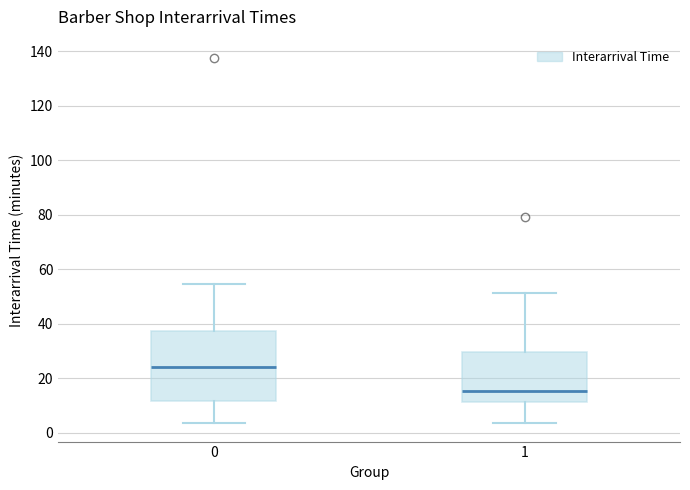

Reading left to right, read every box against the y-axis: the position of its median line, the range the box covers, and the ends of its whiskers. The values are not printed on the chart, so give them approximately, as read against the axis.

0: median 24, box 12 to 38, whiskers 4 to 54
1: median 16, box 12 to 30, whiskers 4 to 52